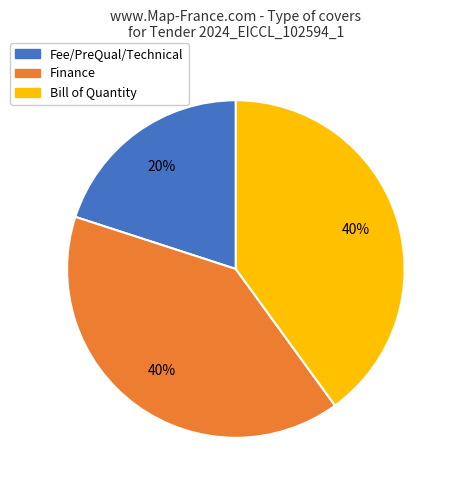

Is there a majority slice in this chart?

No